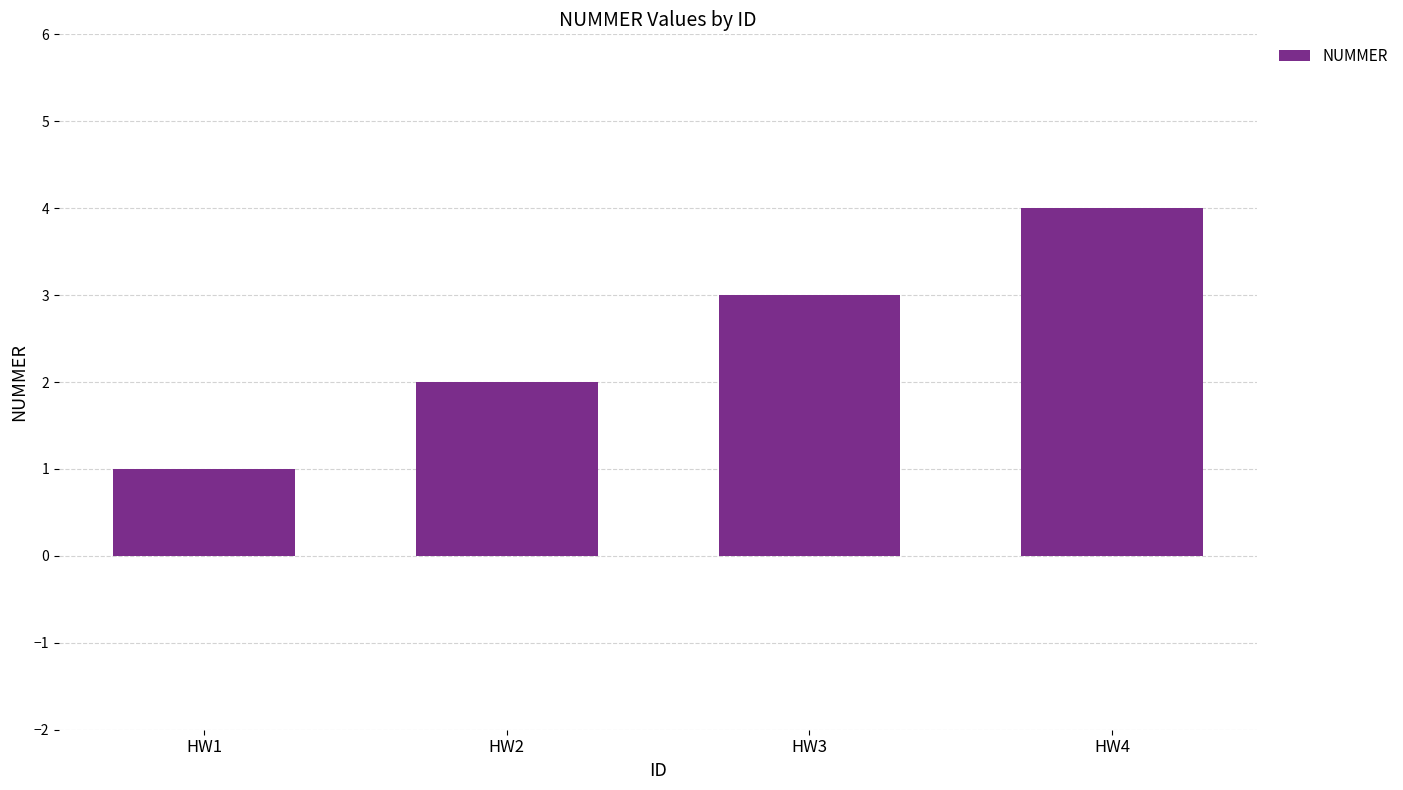

At which category does the chart reach its minimum across all series?

HW1